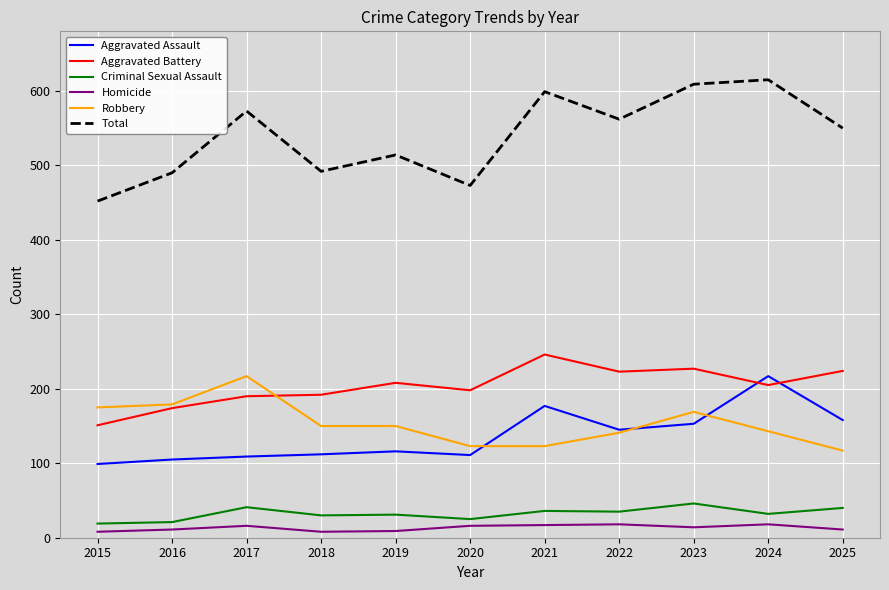

What is the average value of the Aggravated Assault series?

137